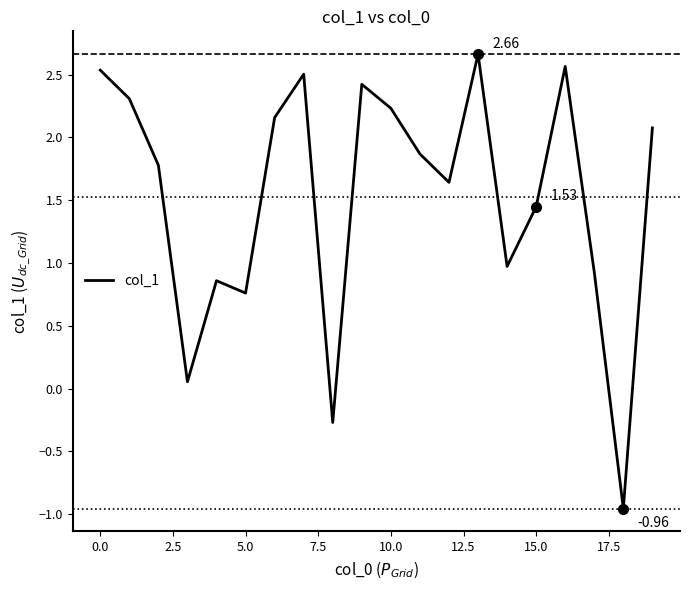

What is the difference between the maximum and minimum values?

3.6